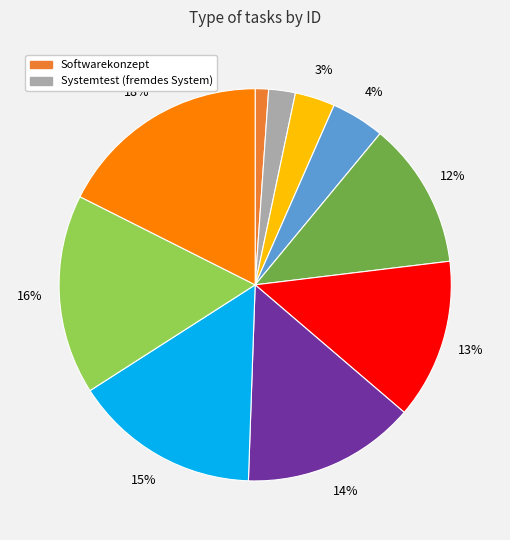

To the nearest percent, what is the average slice percentage?

10%